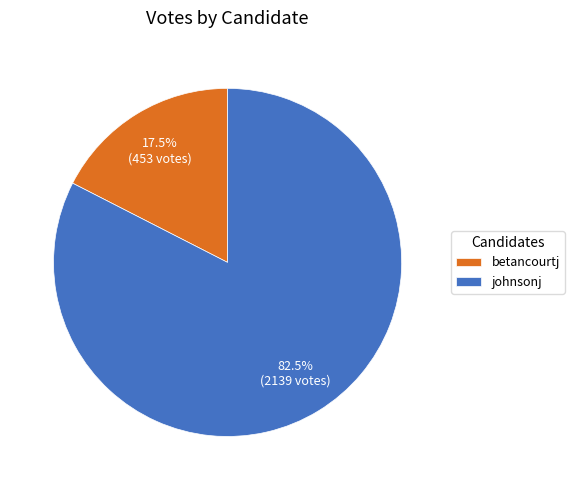

Do betancourtj and johnsonj together represent more than half of the pie?

Yes